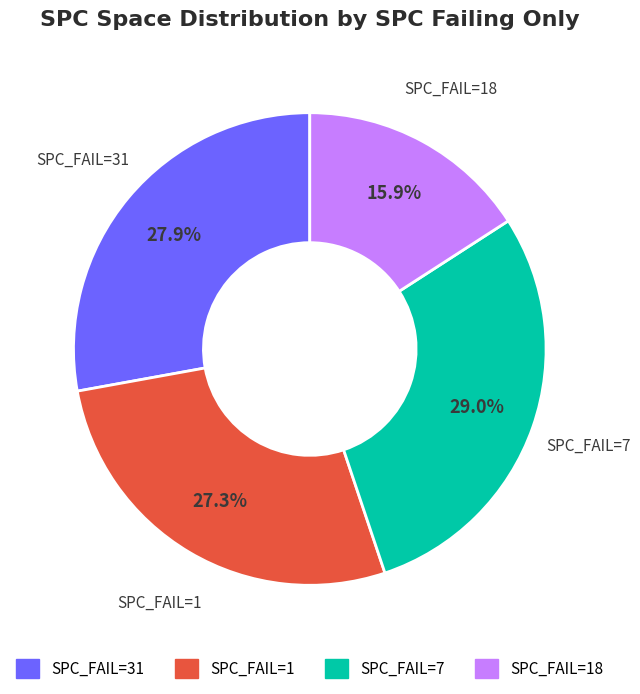

Is there a majority slice in this chart?

No